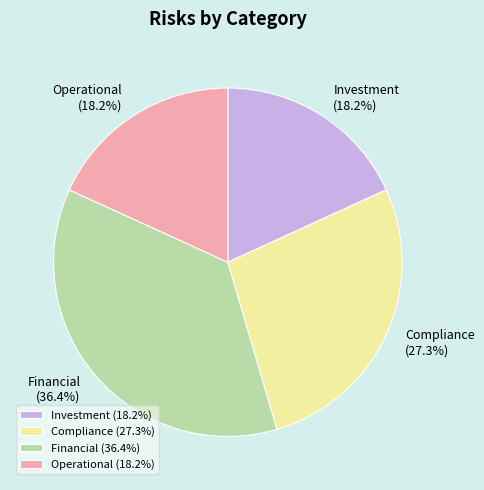

Is Operational the majority of the pie?

No